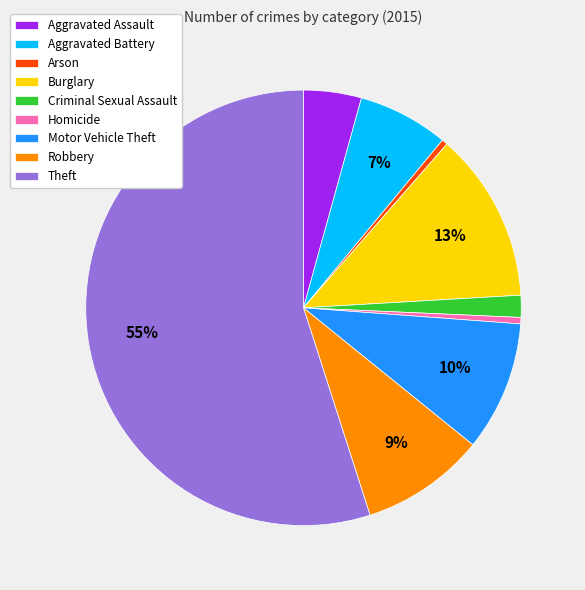

What is the majority slice?

Theft